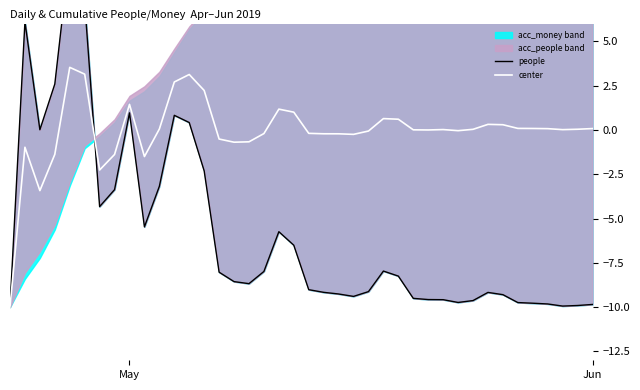

How many values in the people series are below -8?

23